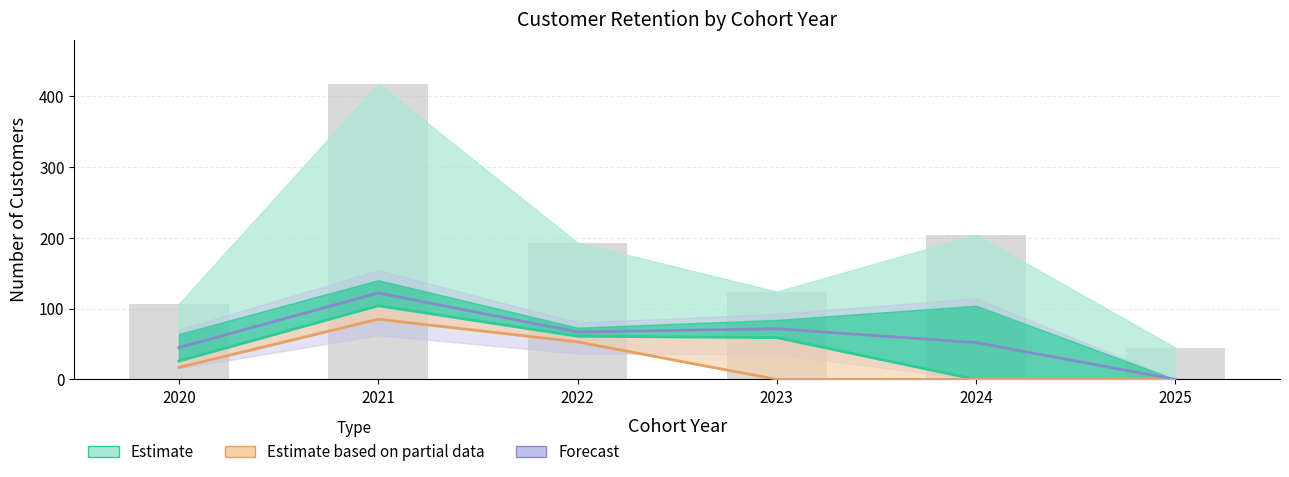

At which label is Estimate based on partial data closest to 42?

2022